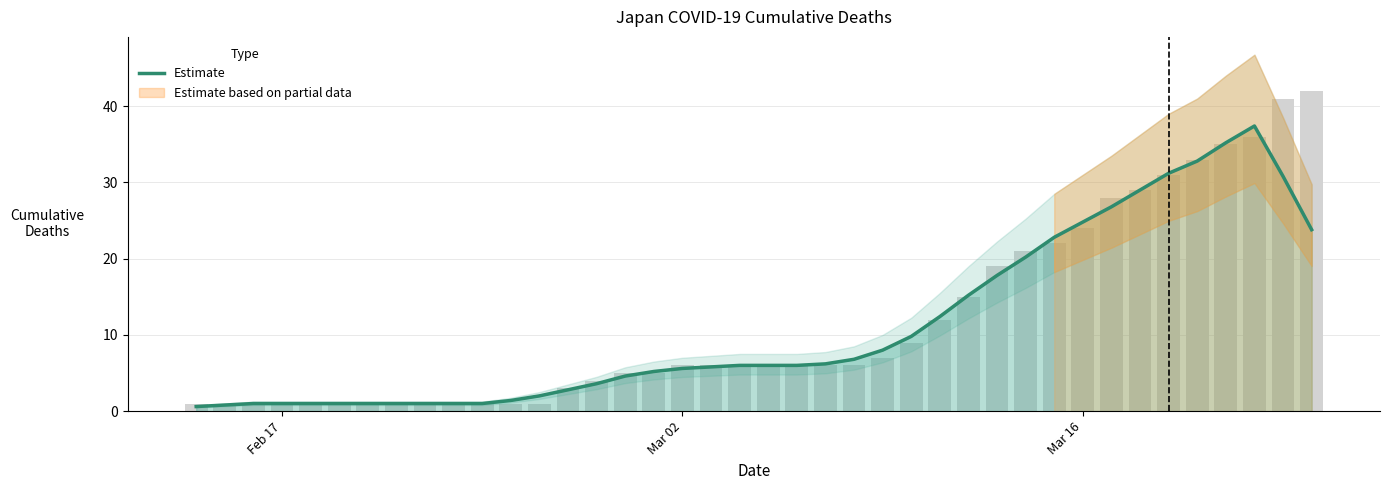

Does the chart contain any negative values?

No